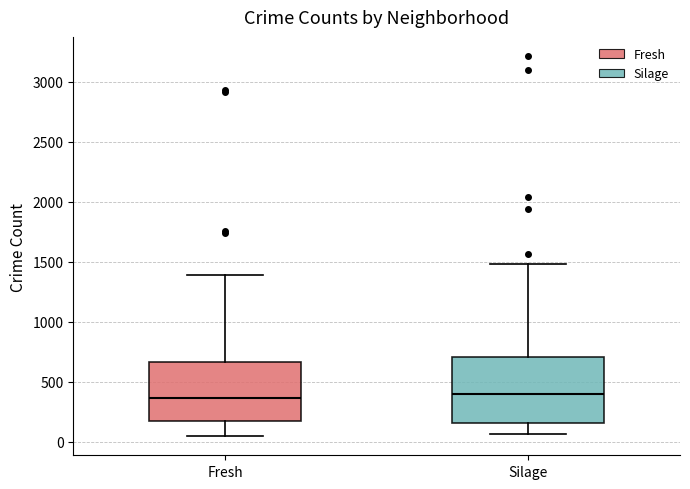

Reading left to right, transcribe this box plot: for each box, give where its median line is, the range the box spans, and where its two whiskers end, as read against the y-axis. The values are not printed on the chart, so give them approximately, as read against the axis.

Fresh: median 350, box 150 to 650, whiskers 50 to 1400
Silage: median 400, box 150 to 700, whiskers 50 to 1500